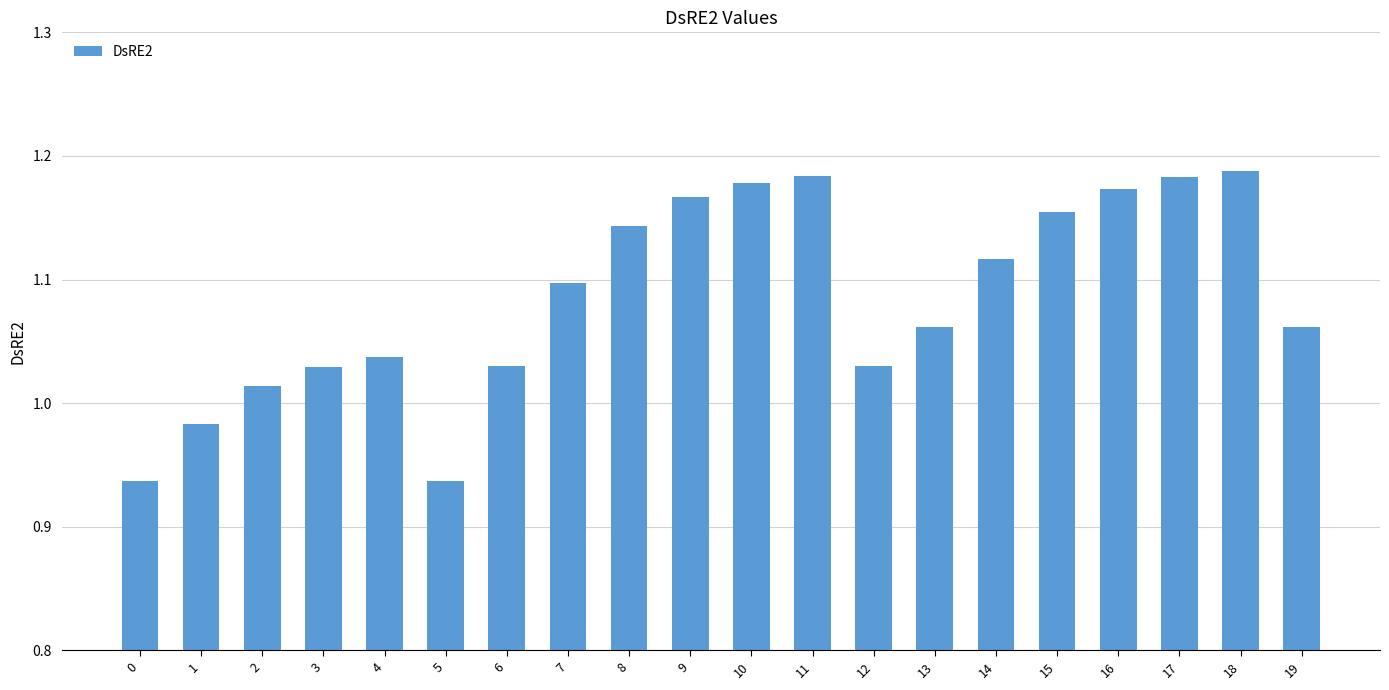

True or false: the data shows 0.5 at 2.

False